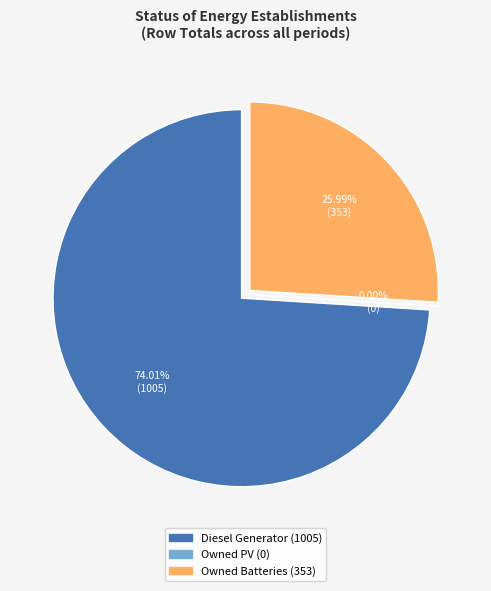

Do Owned PV and Diesel Generator together represent more than half of the pie?

Yes